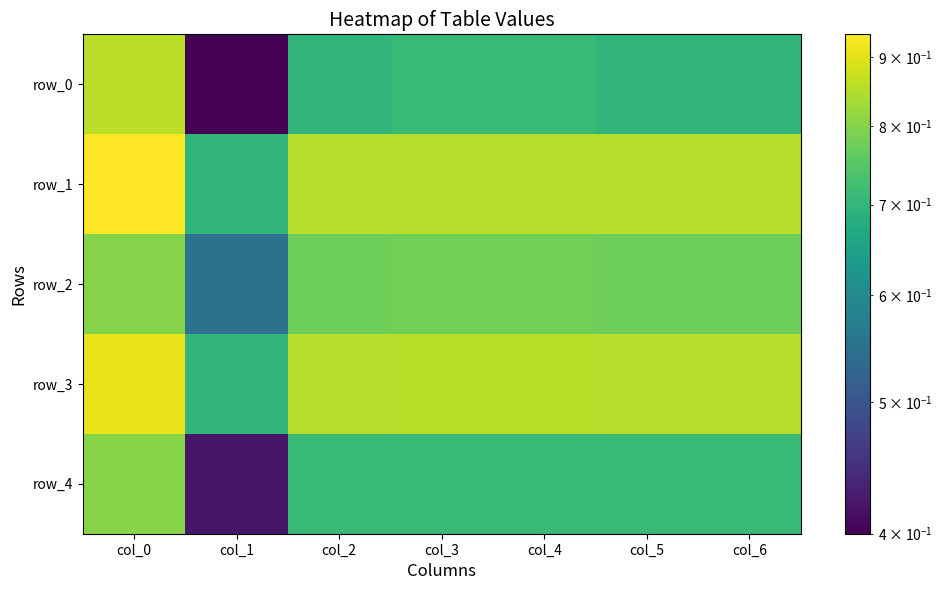

Rank the series at col_0 from lowest to highest value.

row_2, row_4, row_0, row_3, row_1